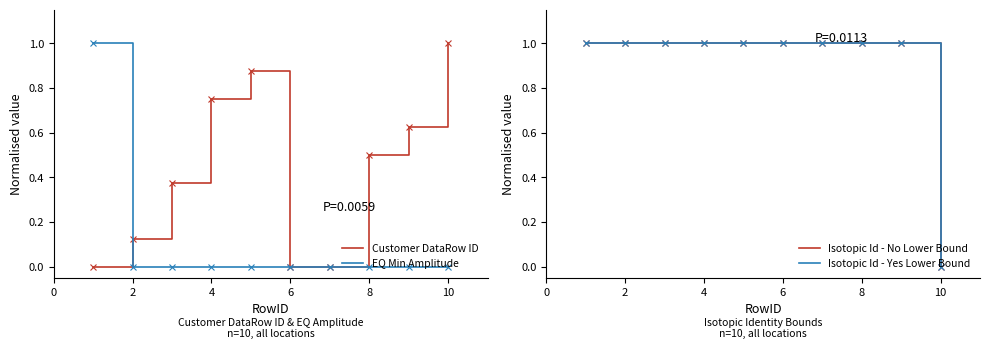

Which series has the largest total across all categories?

Isotopic Id - No Lower Bound